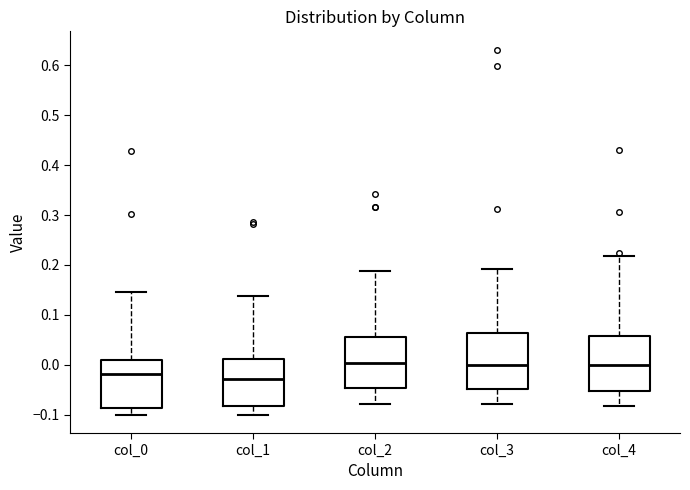

Reading left to right, transcribe this box plot: for each box, give where its median line is, the range the box spans, and where its two whiskers end, as read against the y-axis. The values are not printed on the chart, so give them approximately, as read against the axis.

col_0: median -0.02, box -0.09 to 0.01, whiskers -0.10 to 0.15
col_1: median -0.03, box -0.08 to 0.01, whiskers -0.10 to 0.14
col_2: median 0.00, box -0.05 to 0.06, whiskers -0.08 to 0.19
col_3: median 0.00, box -0.05 to 0.06, whiskers -0.08 to 0.19
col_4: median 0.00, box -0.05 to 0.06, whiskers -0.08 to 0.22